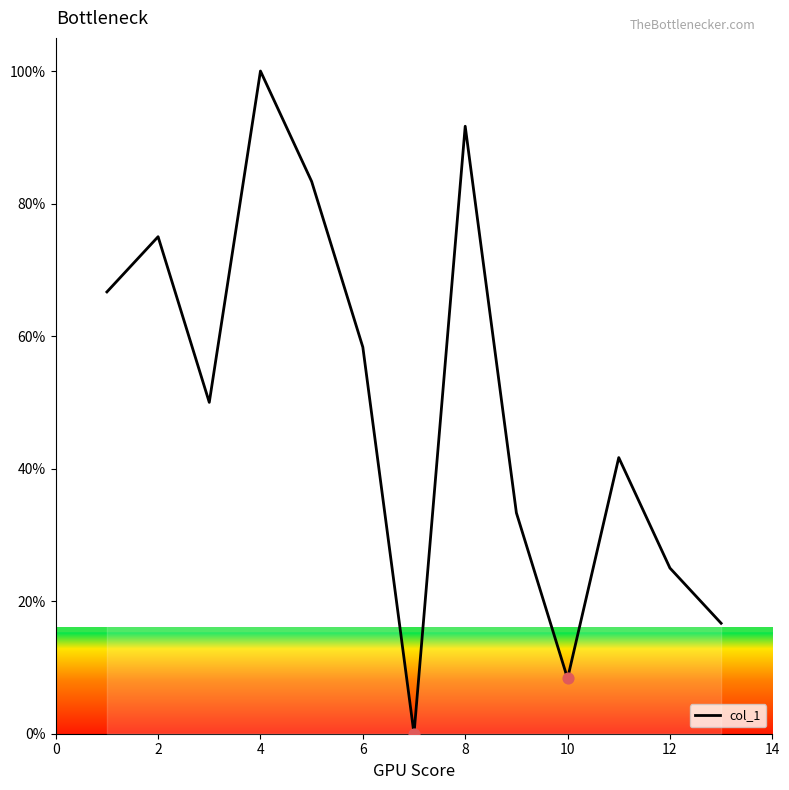

What is the difference between the maximum and minimum values?

100.0